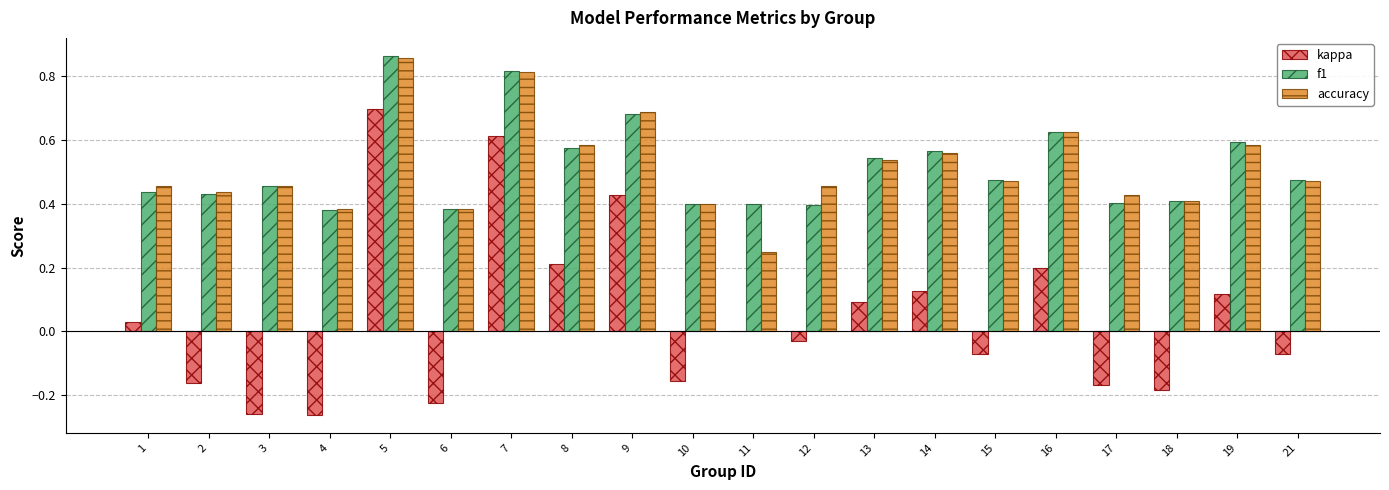

What are all the series names shown in the legend?

kappa, f1, accuracy